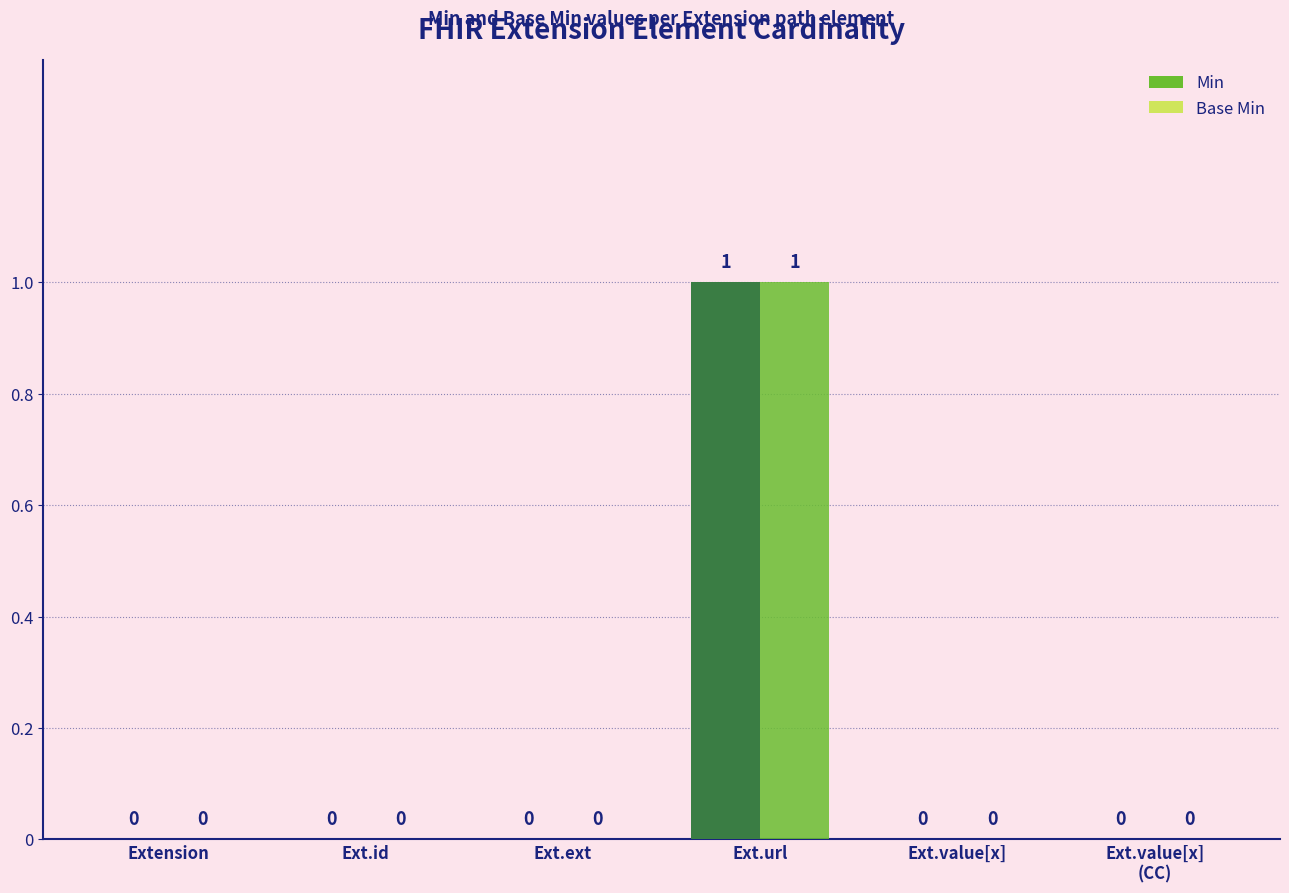

What position from the left is Ext.ext?

3